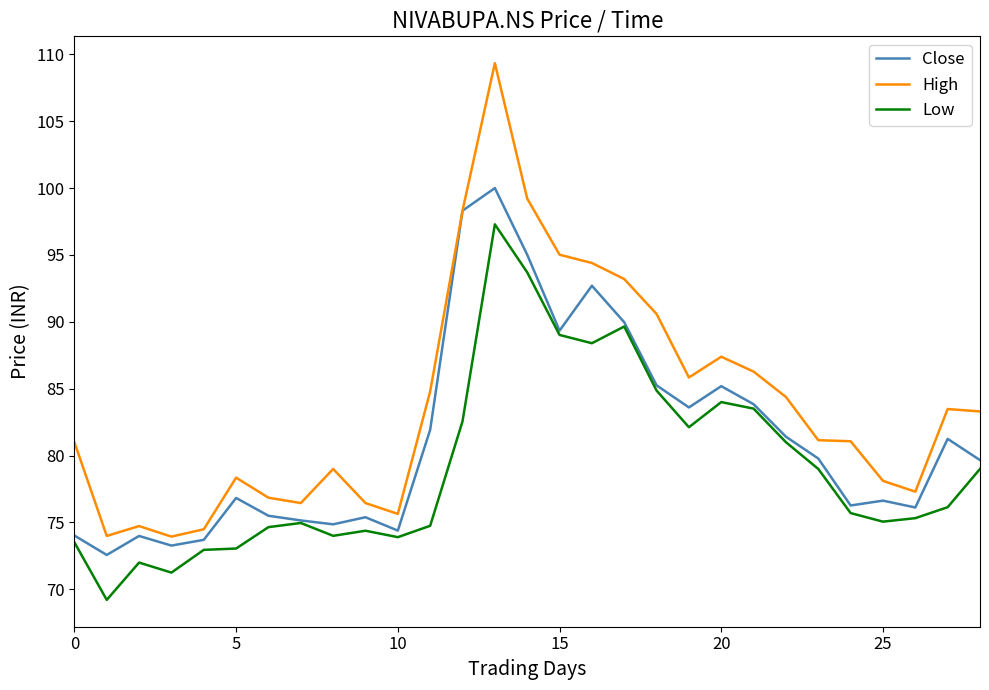

Which series has the largest total across all categories?

High